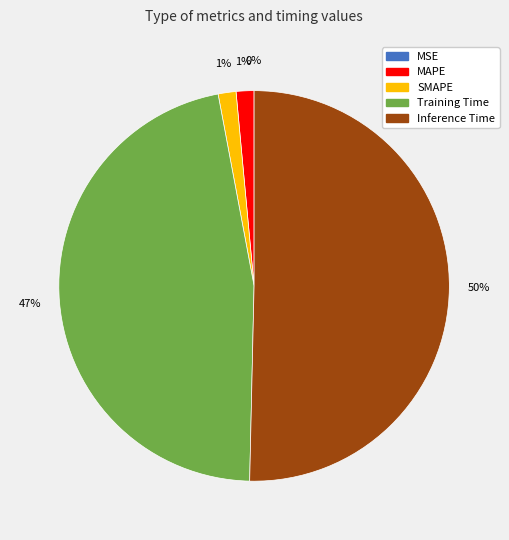

Which slice is the largest?

Inference Time